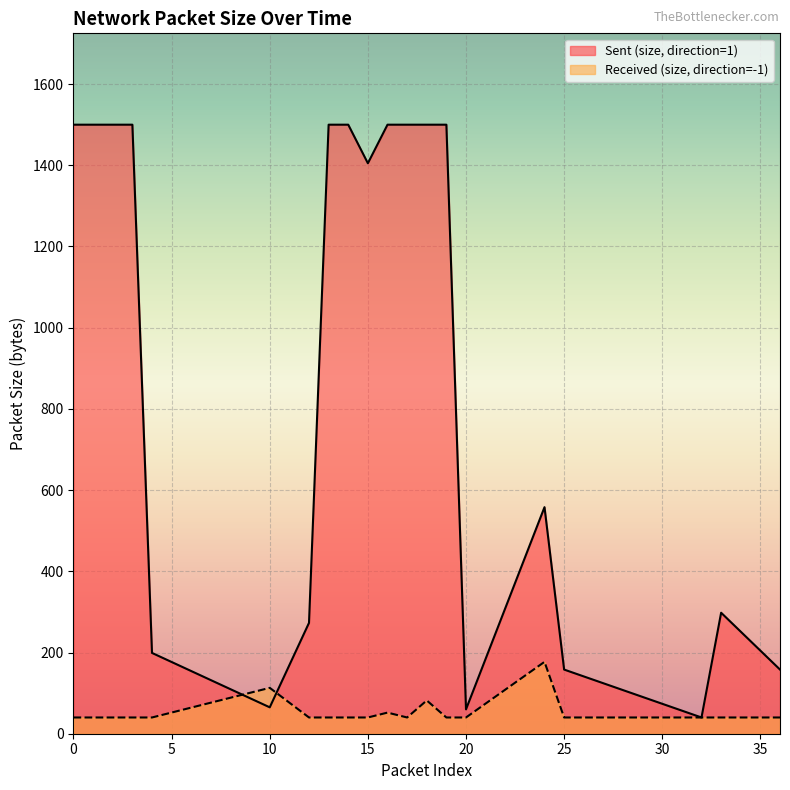

Reading right to left, transcribe all the data shown in this chart.

Sent (size, direction=1): 36=158	33=298	32=40	25=158	24=558	20=60	19=1500	18=1500	17=1500	16=1500	15=1405	14=1500	13=1500	12=273	10=65	4=199	3=1500	2=1500	1=1500	0=1500
Received (size, direction=-1): 36=40	33=40	32=40	25=40	24=177	20=40	19=40	18=82	17=40	16=52	15=40	14=40	13=40	12=40	10=113	4=40	3=40	2=40	1=40	0=40